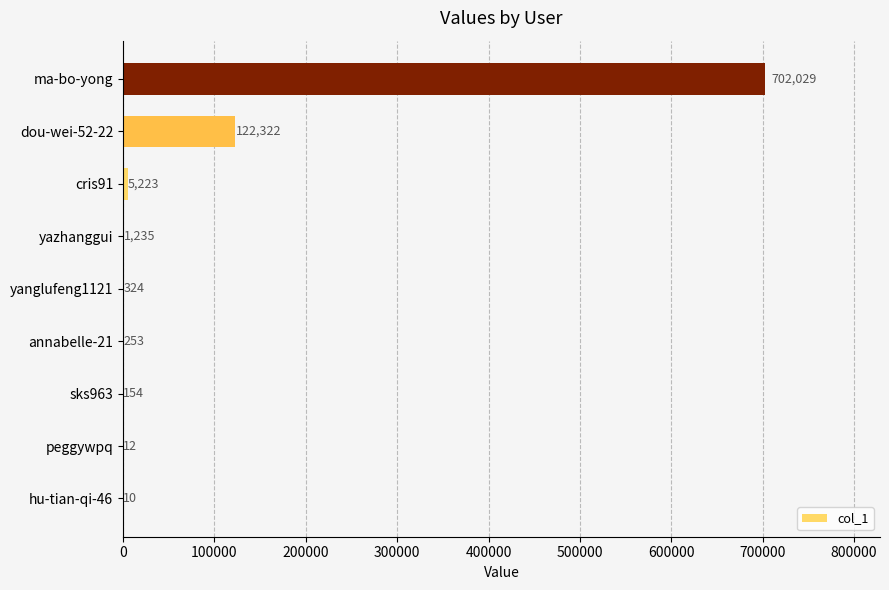

The chart shows a value of 10 at hu-tian-qi-46. True or false?

True